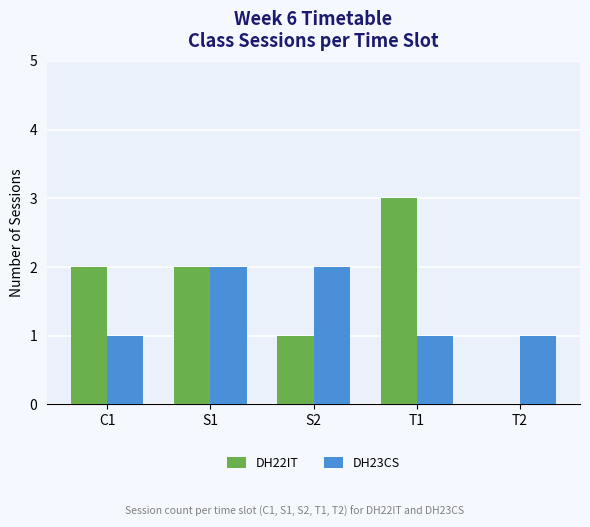

Which series has the largest total across all categories?

DH22IT